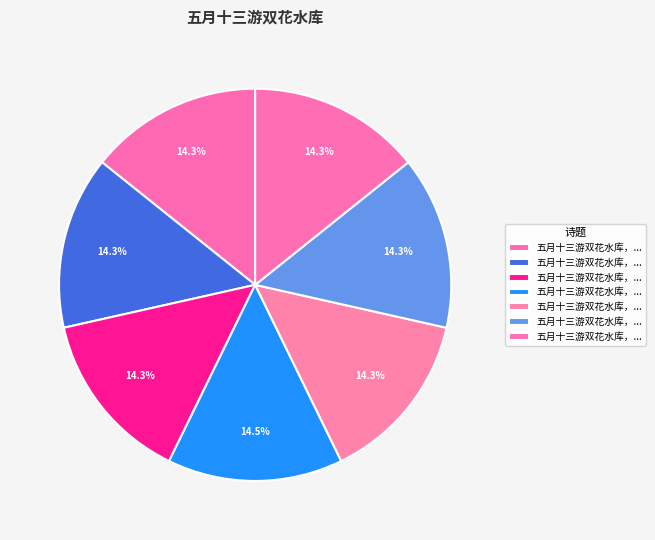

Which slice is the smallest?

五月十三游双花水库，同者肖、李 其一